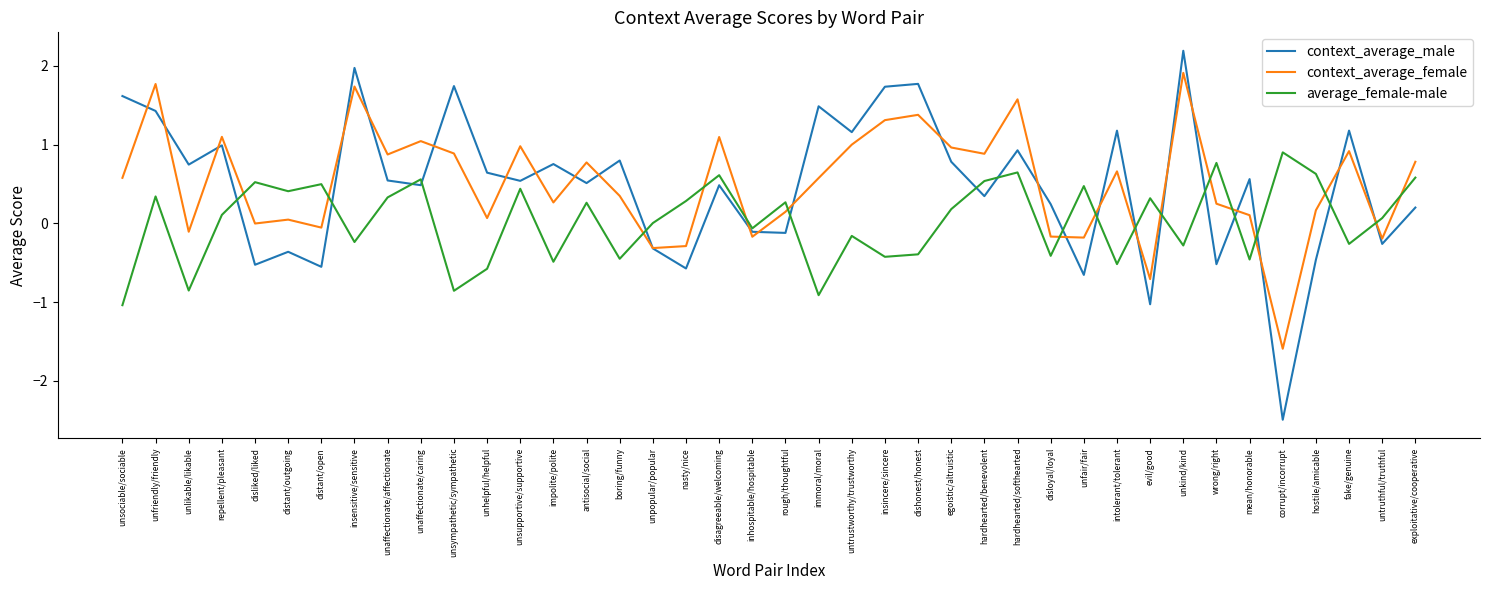

At disloyal/loyal, list the series in order from largest to smallest.

context_average_male, context_average_female, average_female-male